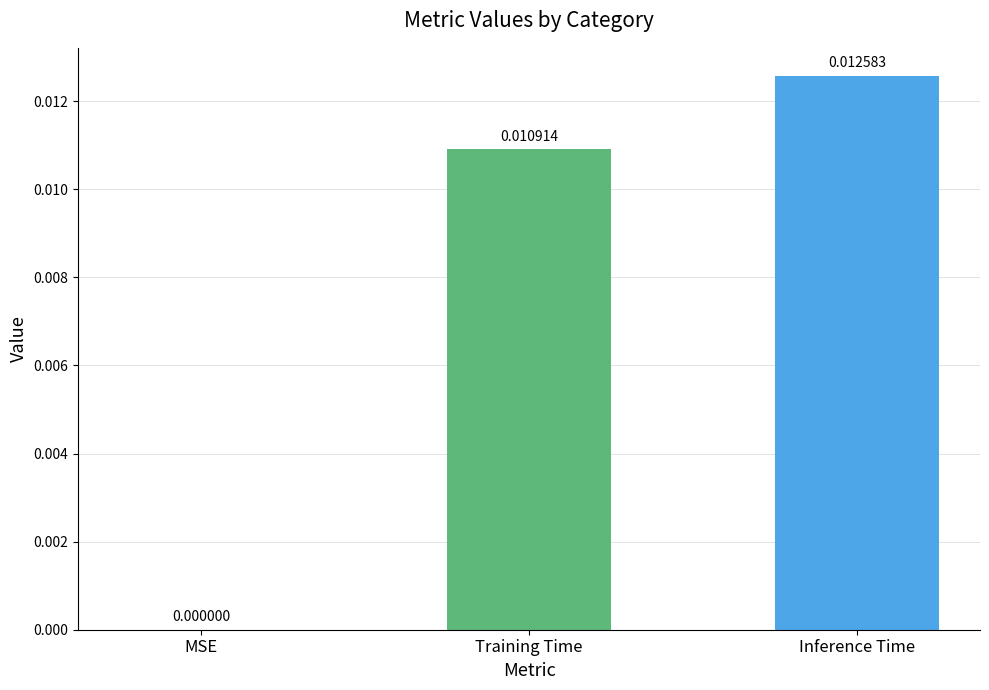

How many distinct data groups are displayed?

1